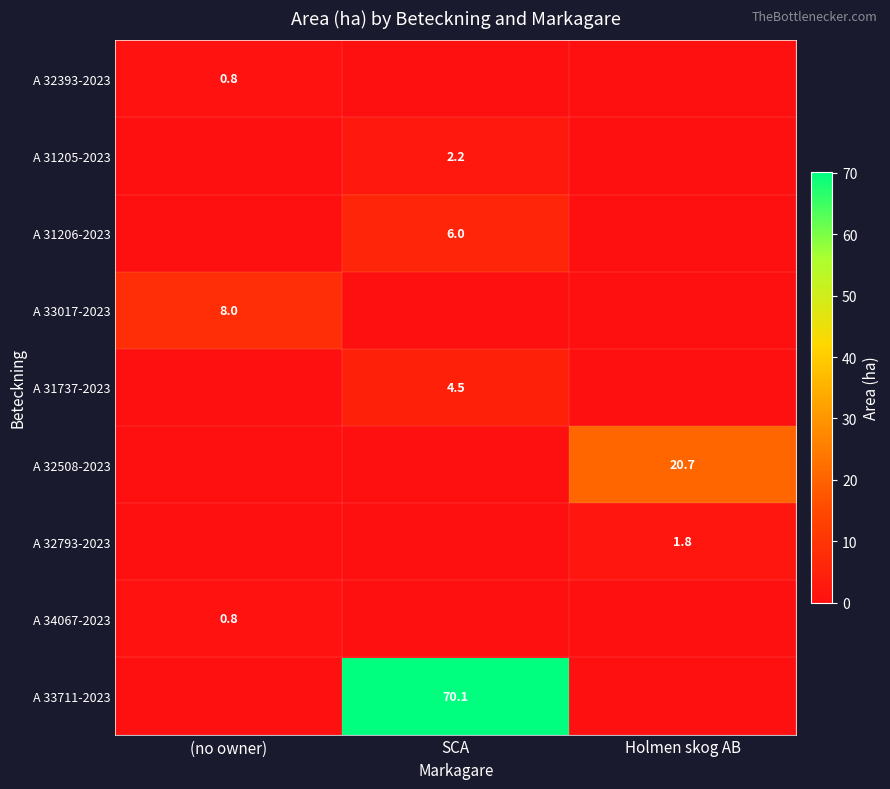

Is it true that A 31206-2023 equals 6.0 at SCA?

True